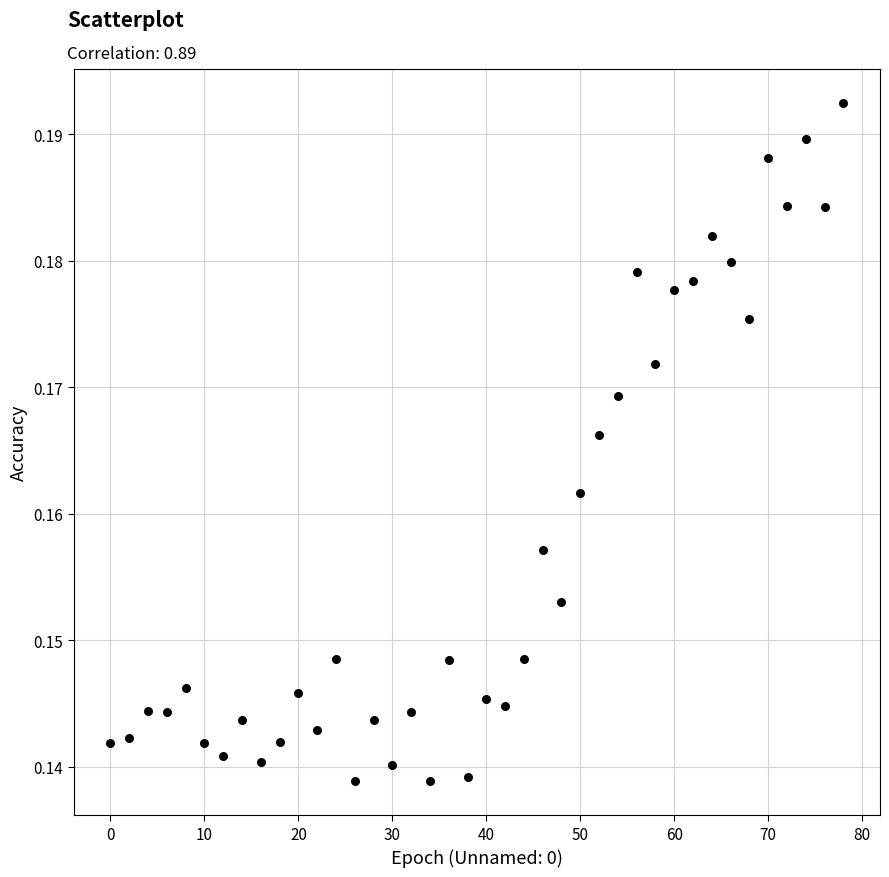

What is the range of X values (max minus min)?

78.0